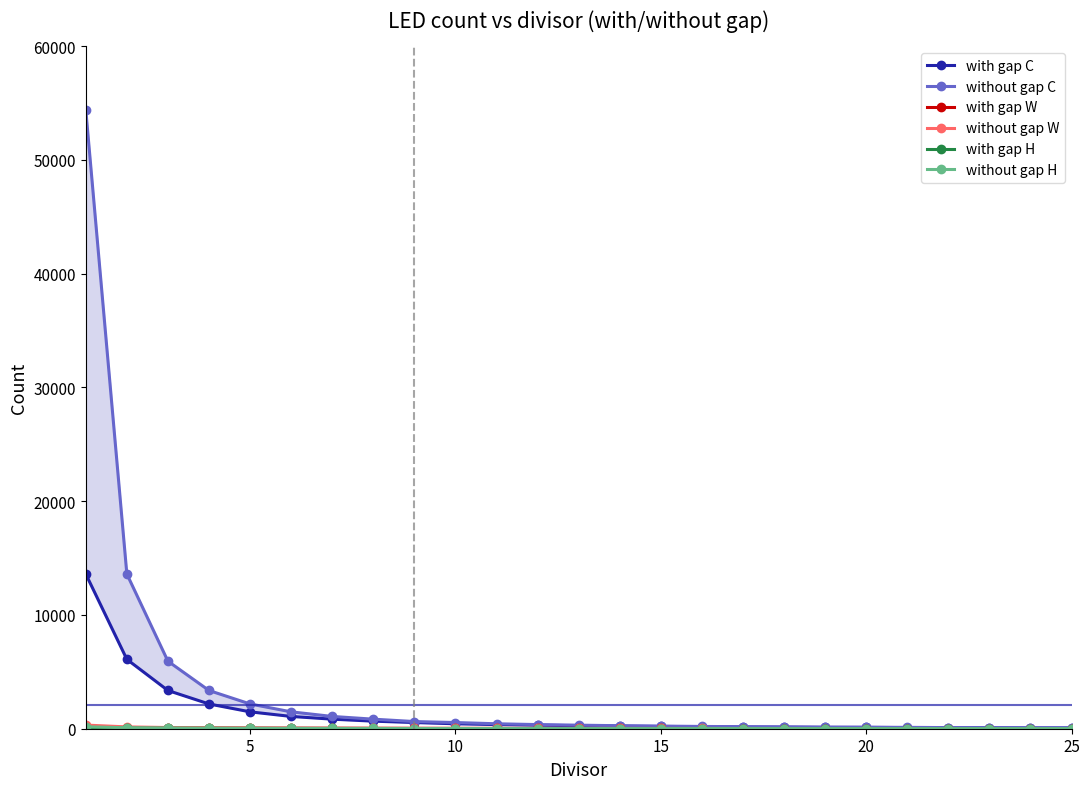

What is the maximum value shown in the chart?

54400